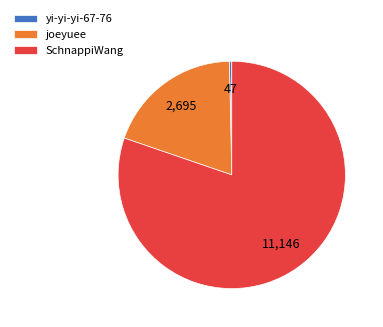

Which category accounts for the majority?

SchnappiWang